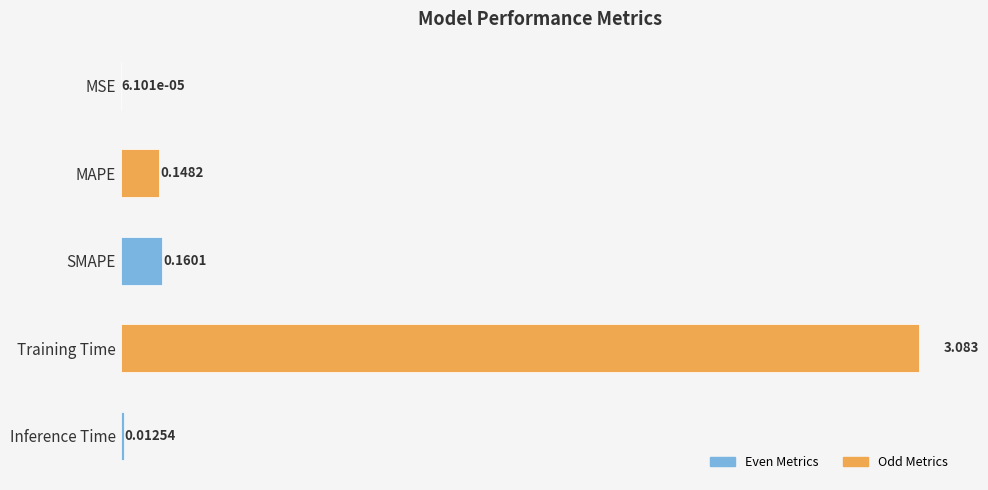

Which has a higher value, Training Time or MSE?

Training Time